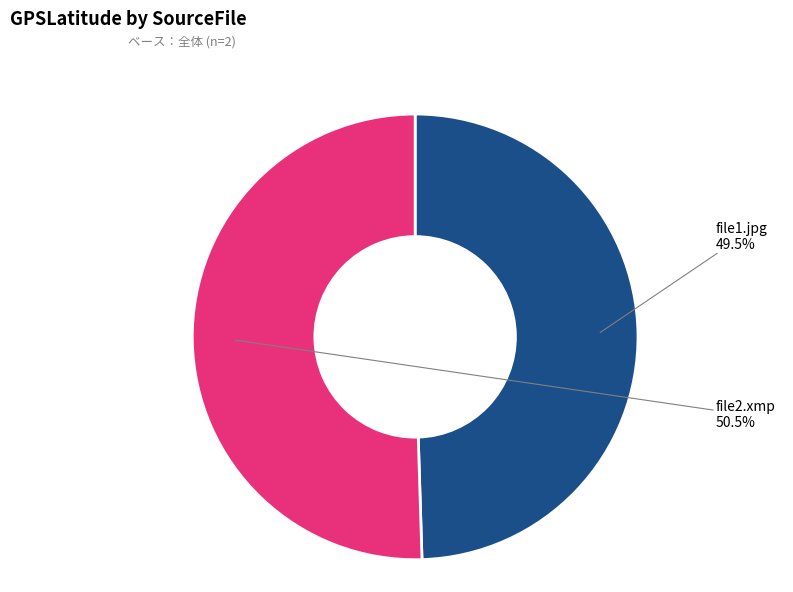

To the nearest percent, what is the difference between the largest and smallest slice percentages?

1%